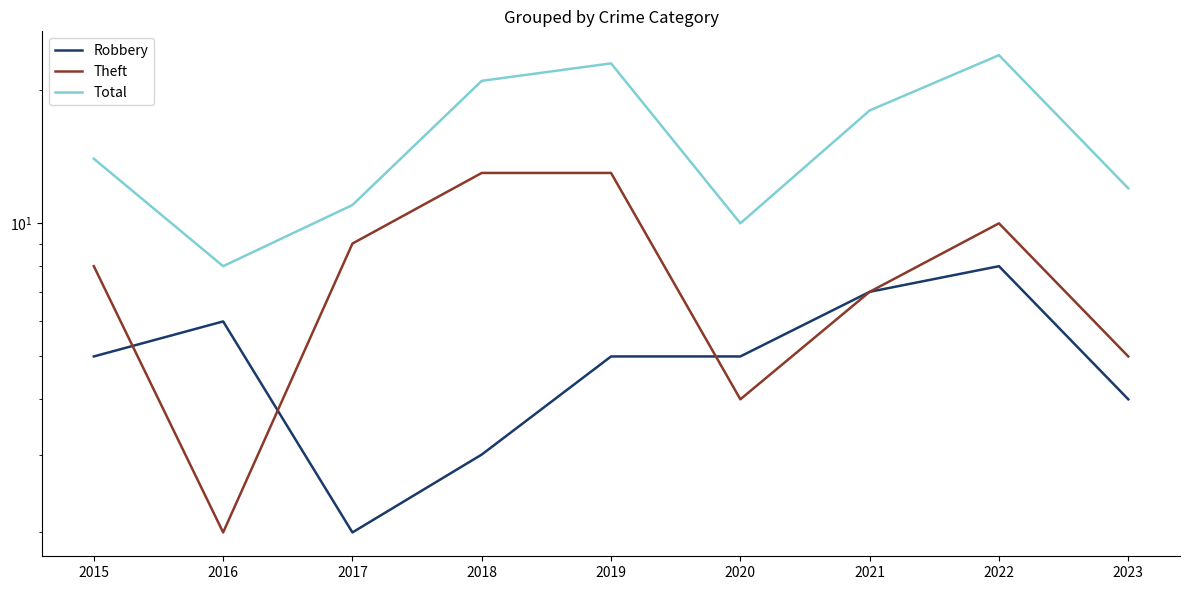

The value of Total at 2023 is 12. True or false?

True